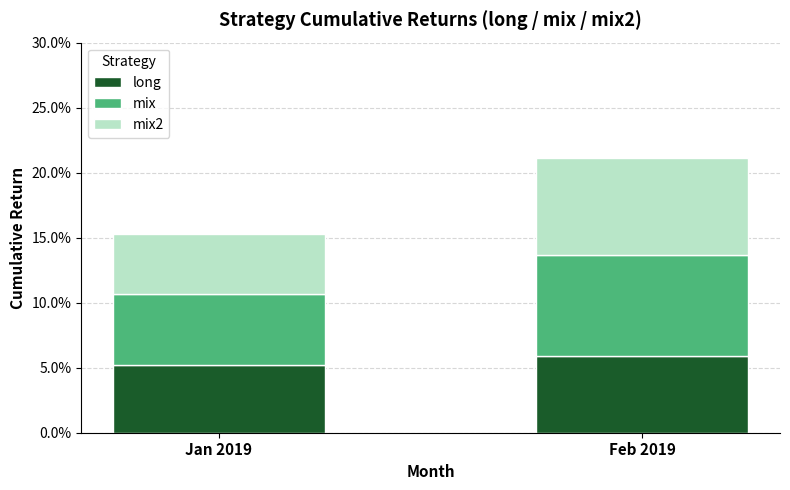

What are all the series names shown in the legend?

long, mix, mix2